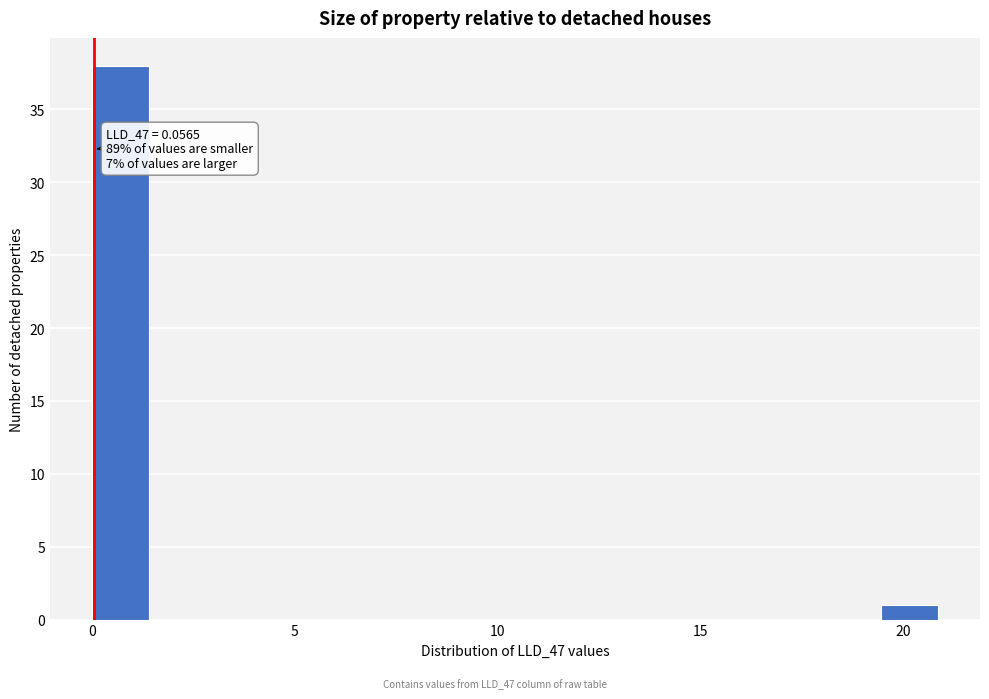

Around what value on the x-axis is the tallest bar? Give the approximate position of its centre, as read against the axis.

0.5